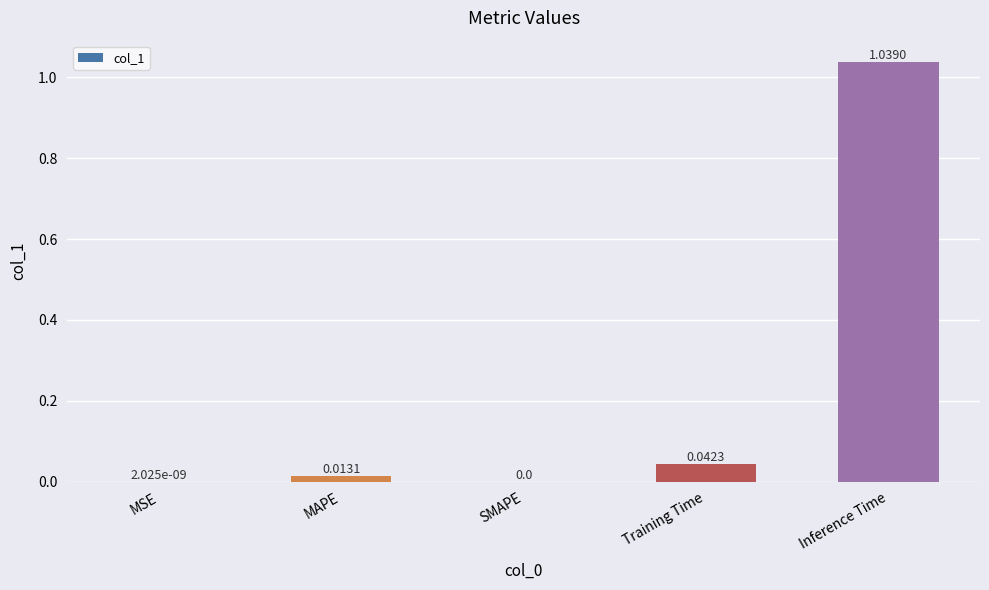

Does the chart contain stacked bars?

No